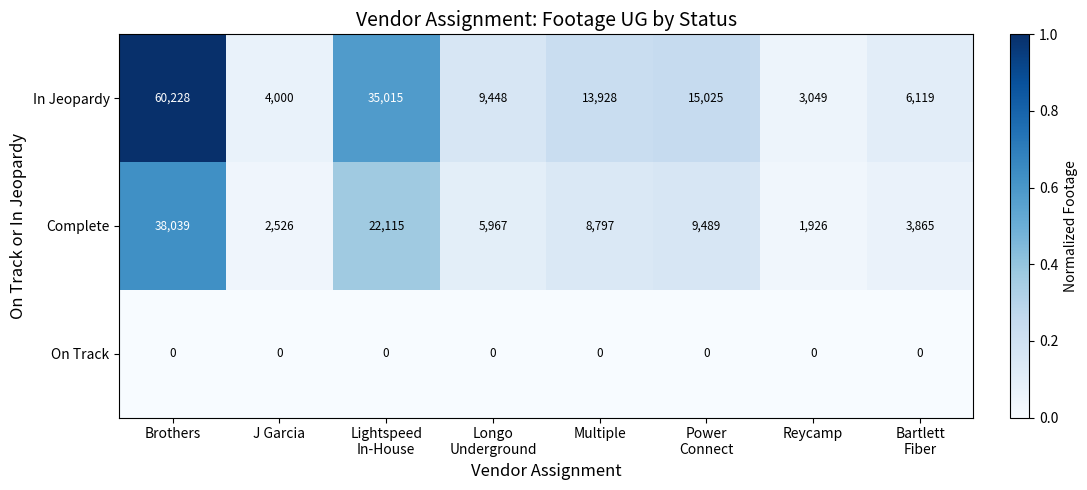

Which series has the largest total across all categories?

In Jeopardy